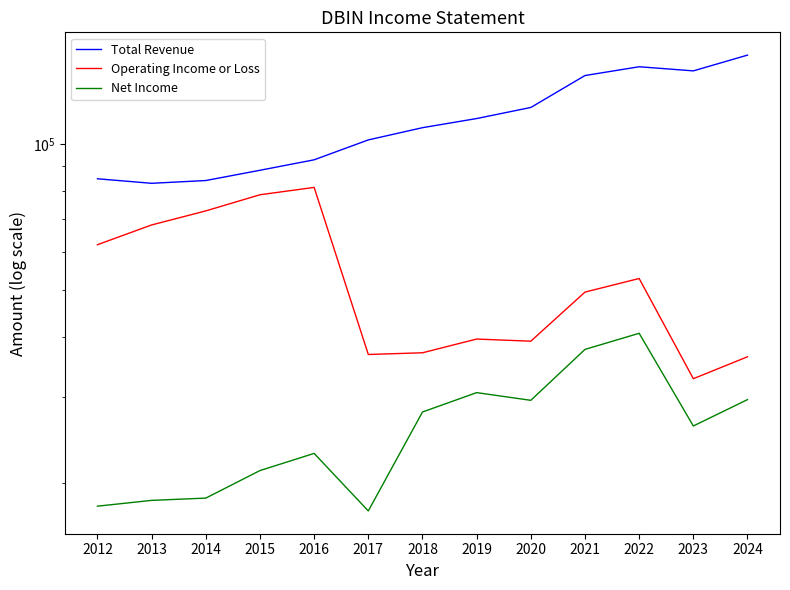

What is the difference between the maximum and minimum values in the Operating Income or Loss series?

48600